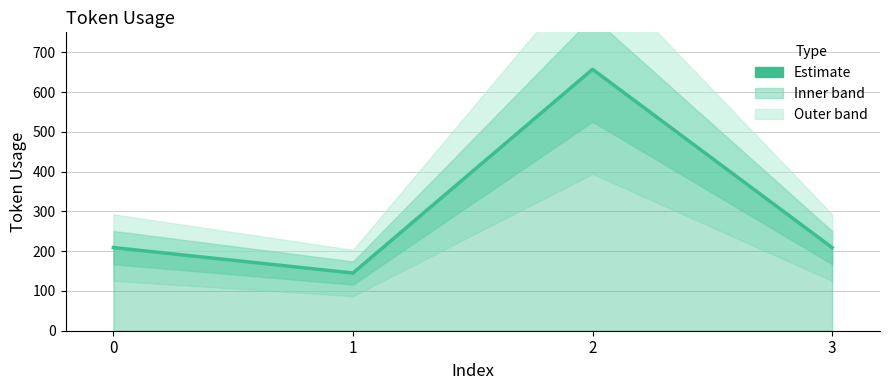

List the labels in order of value, largest first.

2, 0, 3, 1